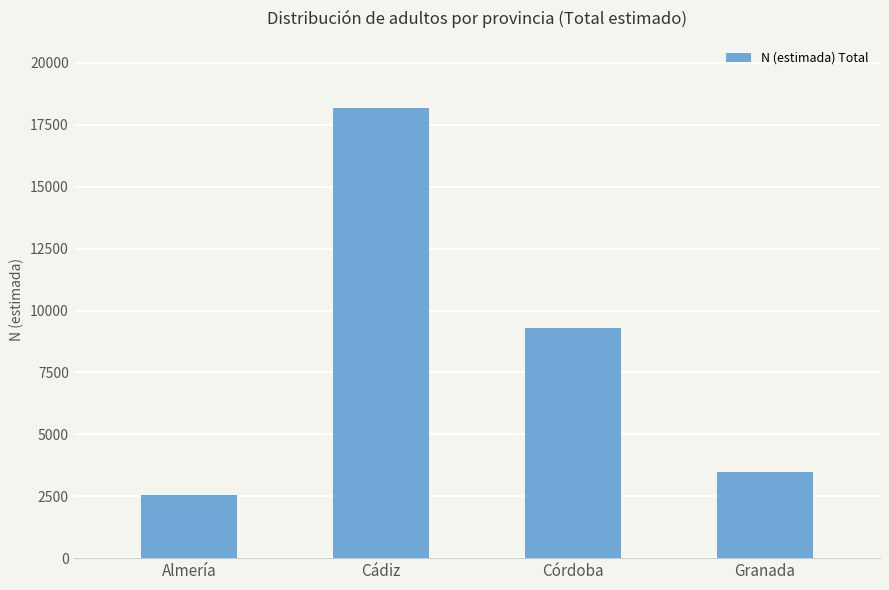

Does the chart contain any negative values?

No